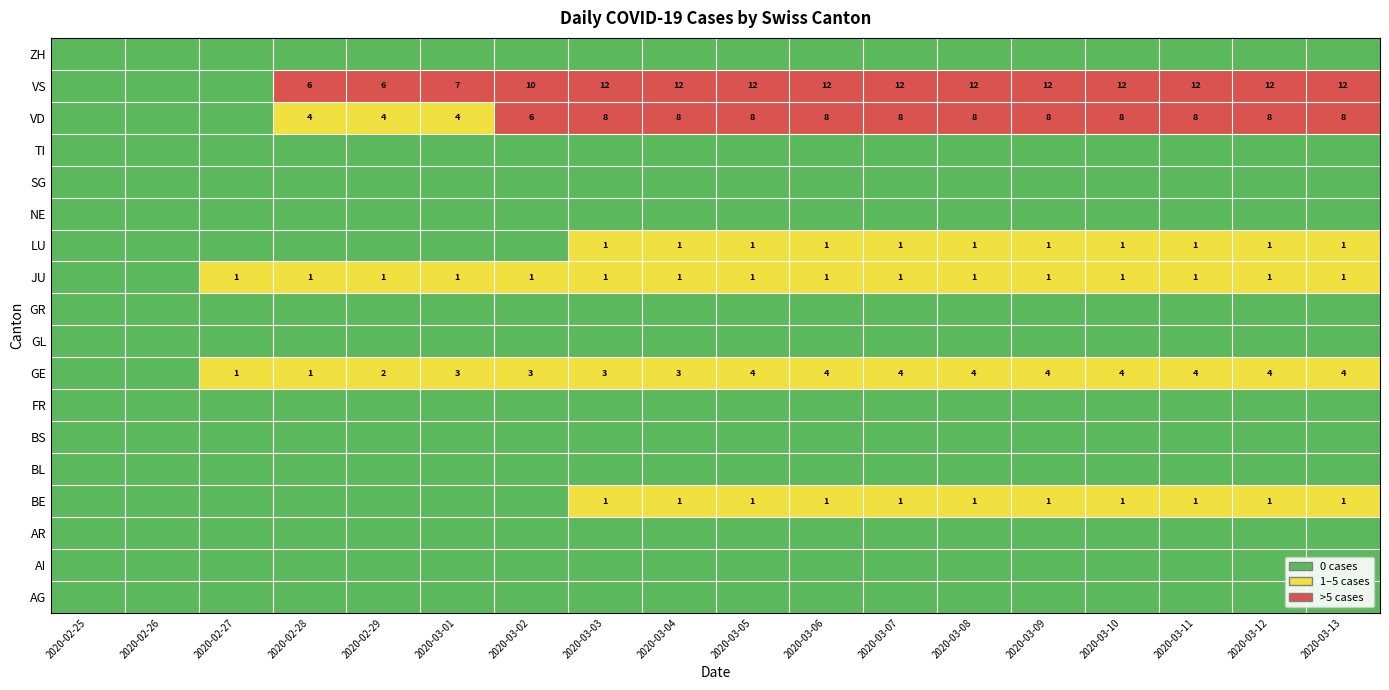

Which has a higher value, 2020-03-03 or 2020-02-25?

2020-03-03